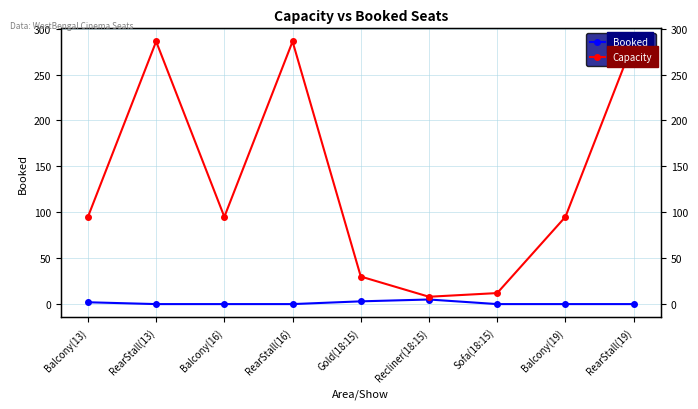

Which series has the largest total across all categories?

Capacity